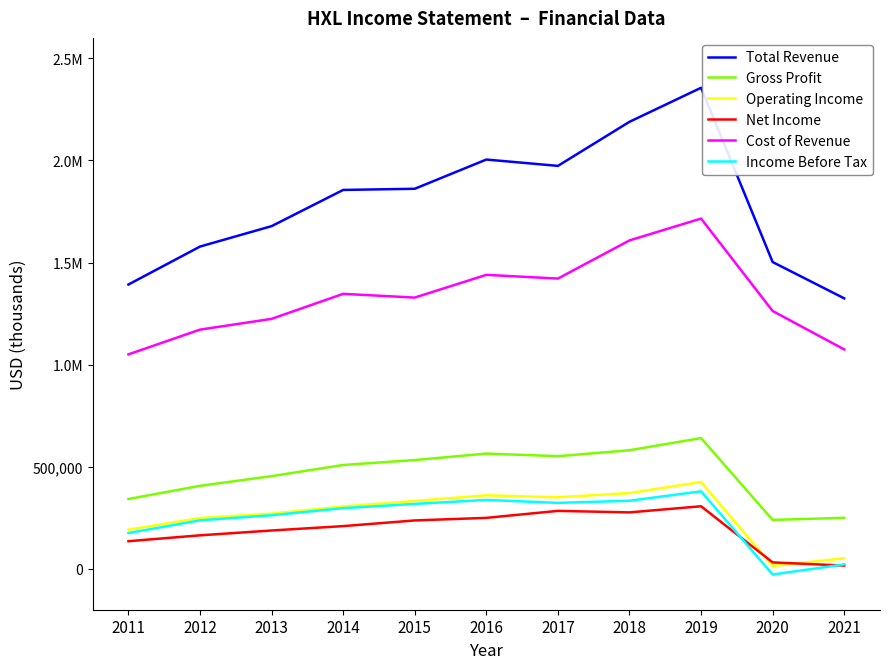

What are all the series names shown in the legend?

Total Revenue, Gross Profit, Operating Income, Net Income, Cost of Revenue, Income Before Tax